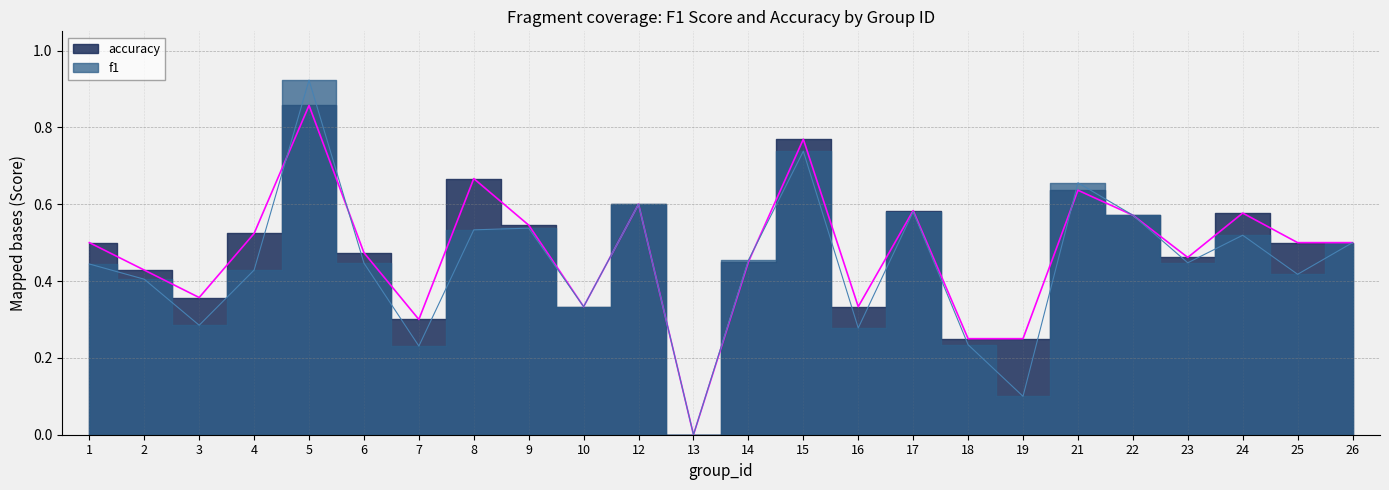

What is the difference between the second highest and second lowest values in the f1 series?

0.6